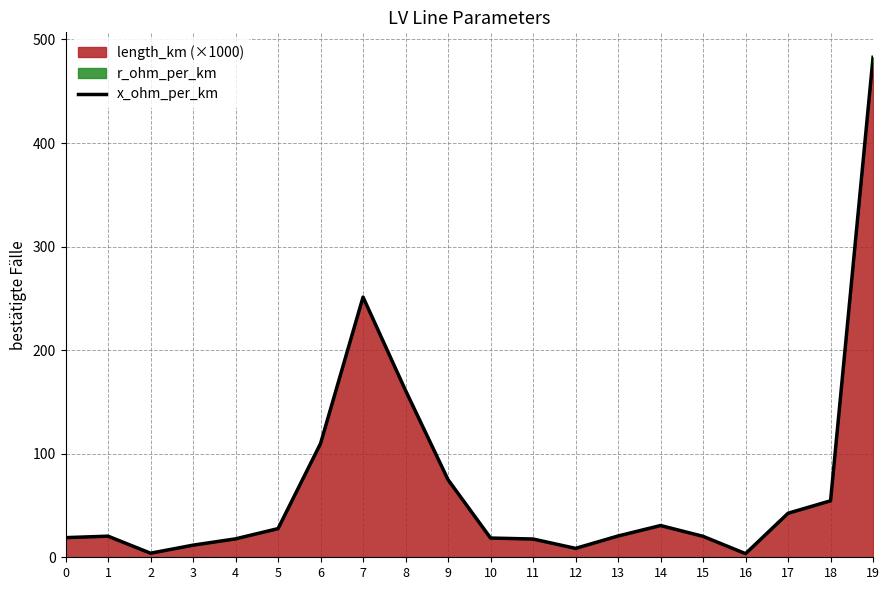

Between 11 and 19, which is larger?

19